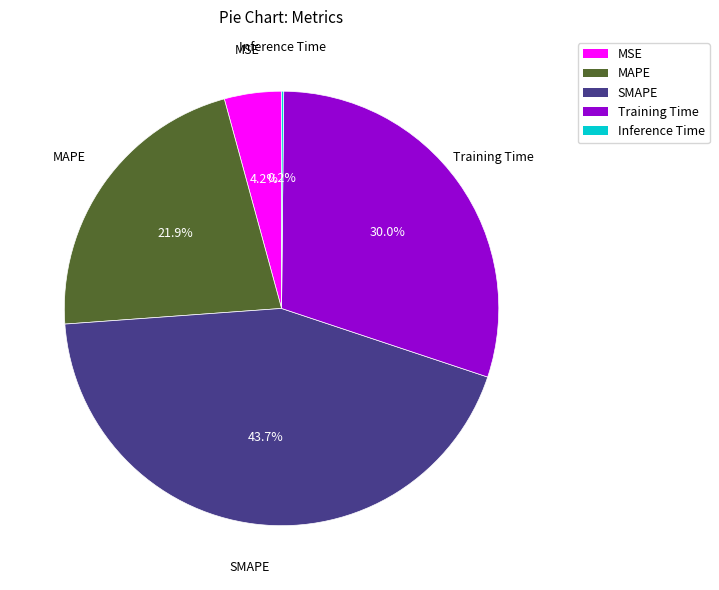

What is the largest slice in the pie chart?

SMAPE